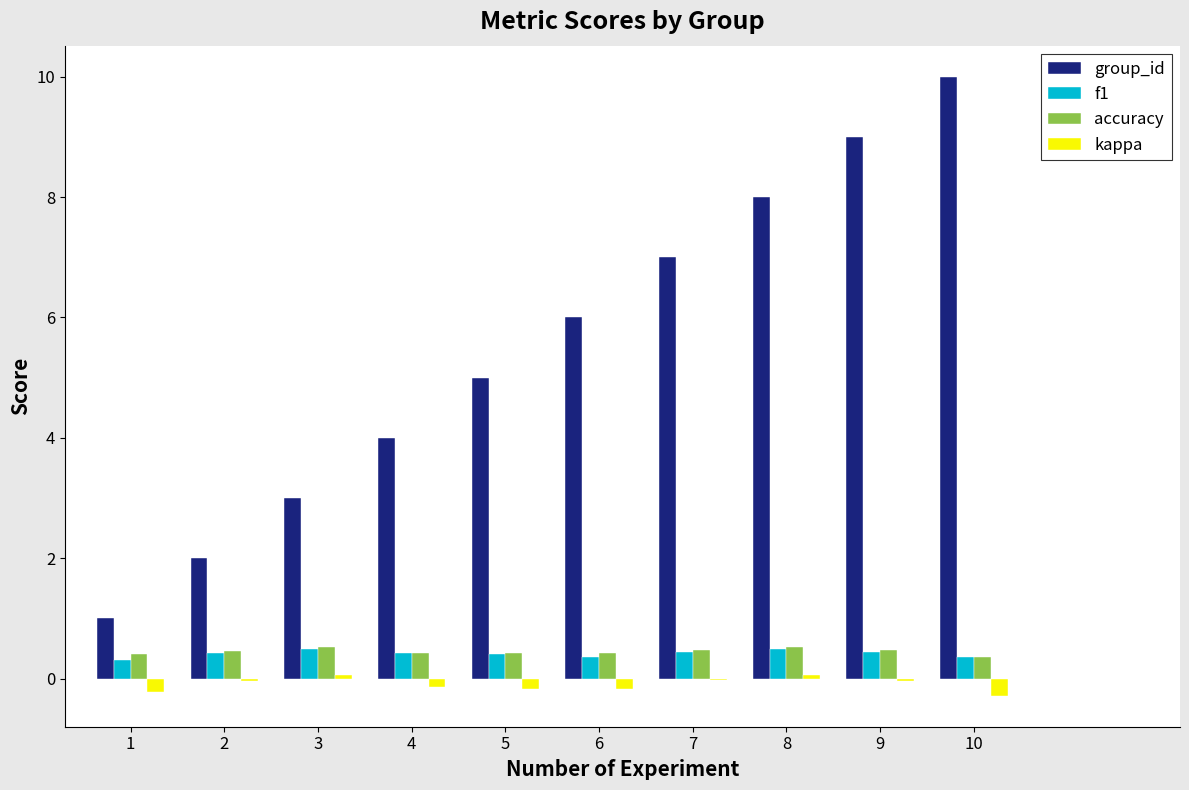

Between 8 and 9, which series saw the biggest shift?

group_id